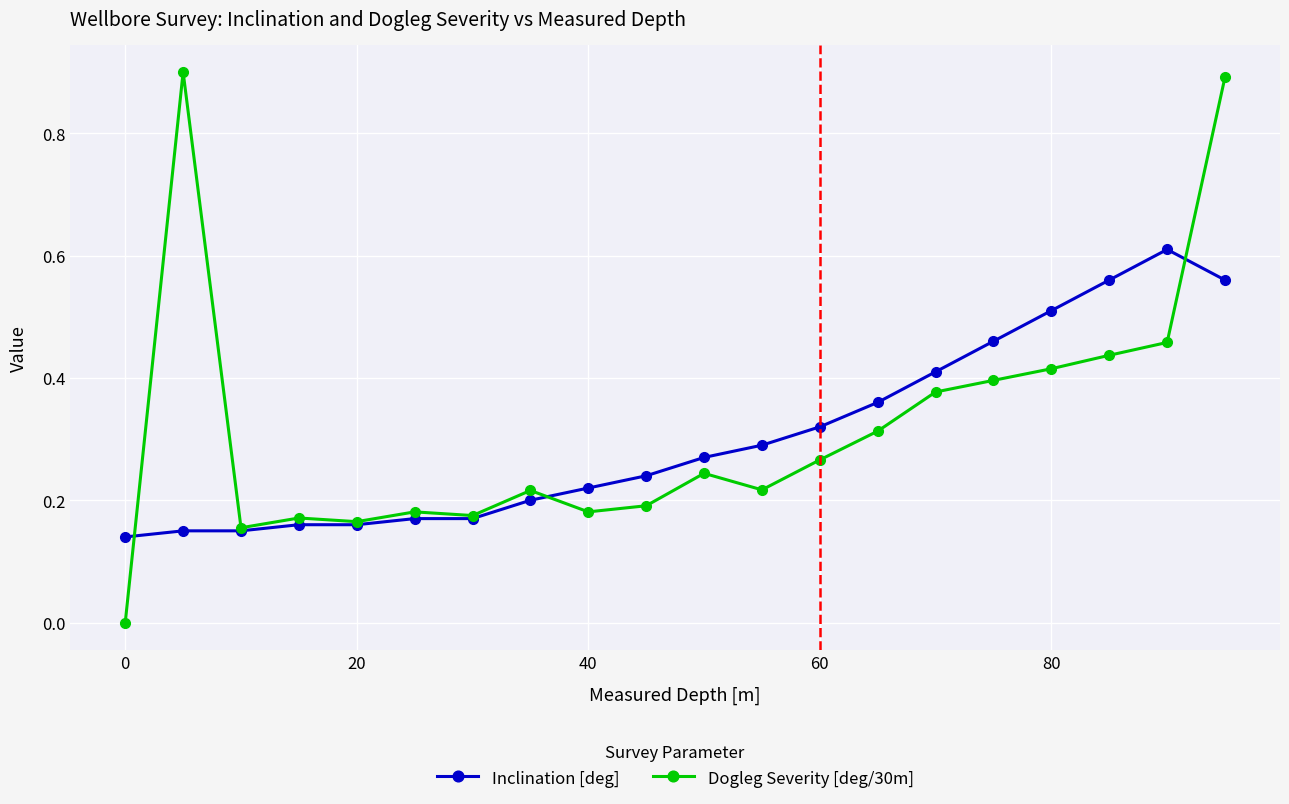

List the series in order of their peak value, lowest first.

Inclination [deg], Dogleg Severity [deg/30m]